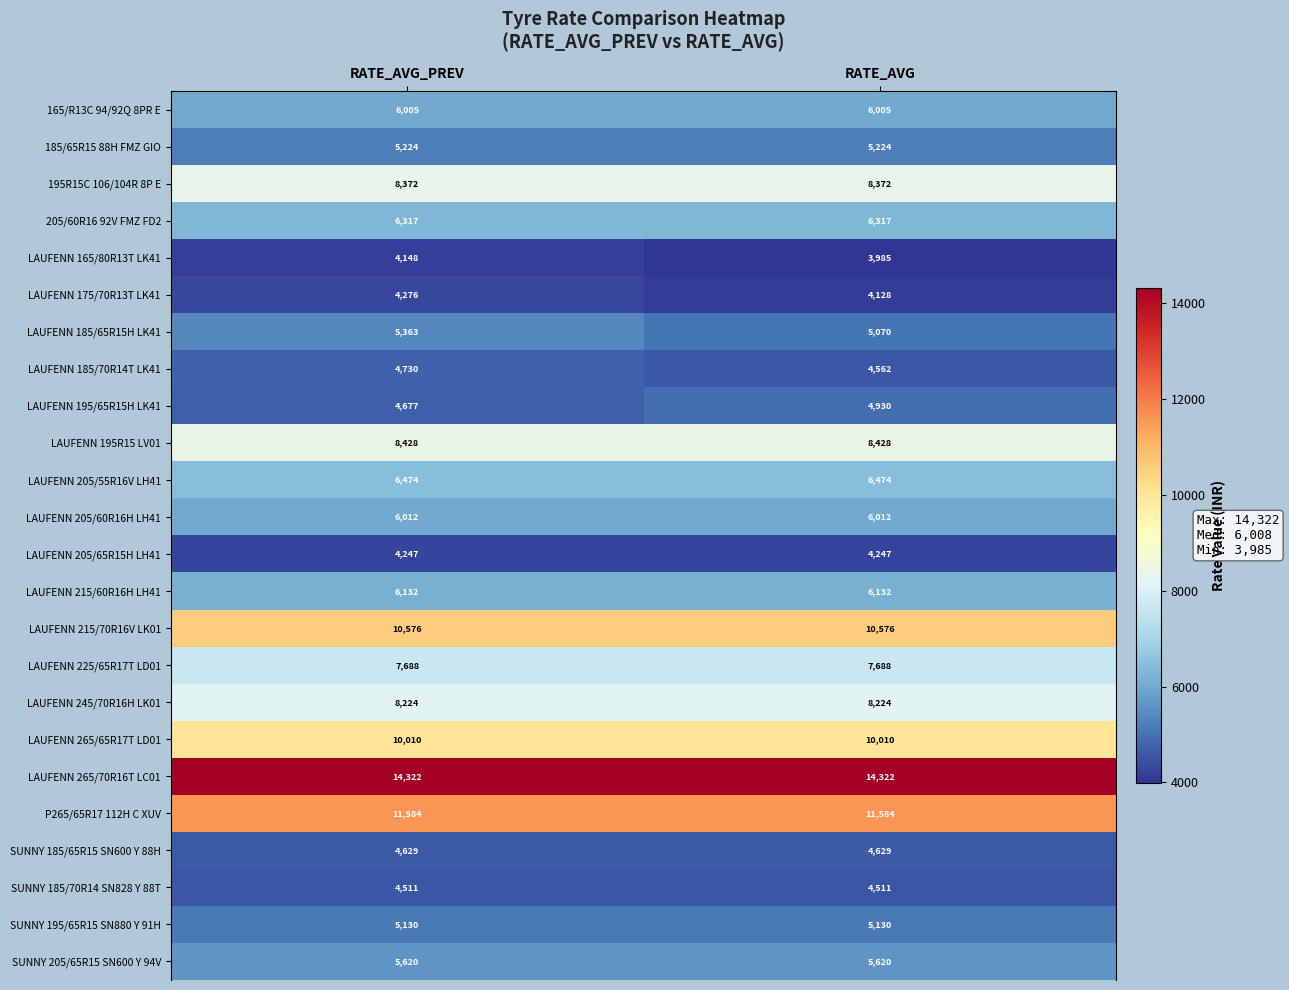

What is the sum of the 205/60R16 92V FMZ FD2 values at RATE_AVG and RATE_AVG_PREV?

12634